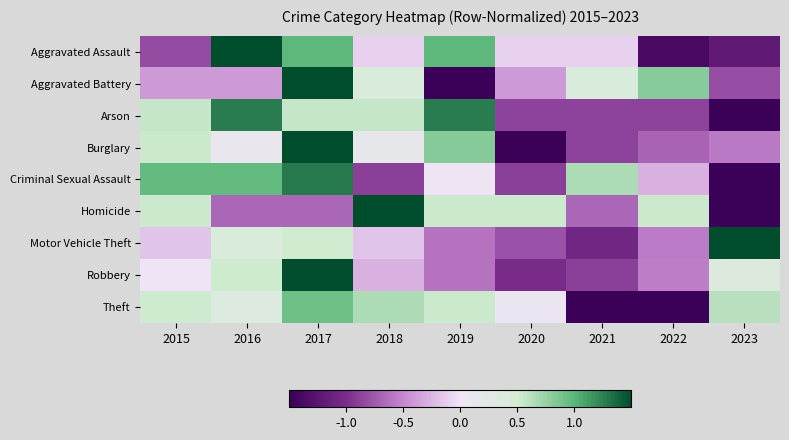

What is the maximum value shown in the chart?

2.5